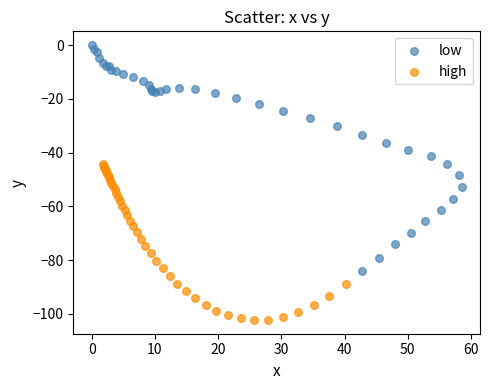

Which series contains the highest Y value?

low